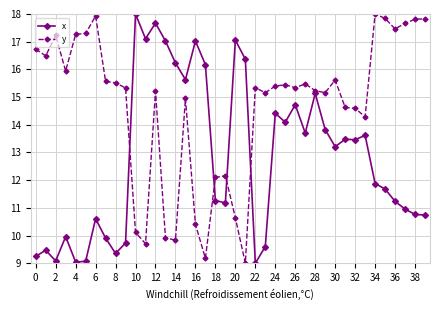

What is the average value of the x series?

12.8